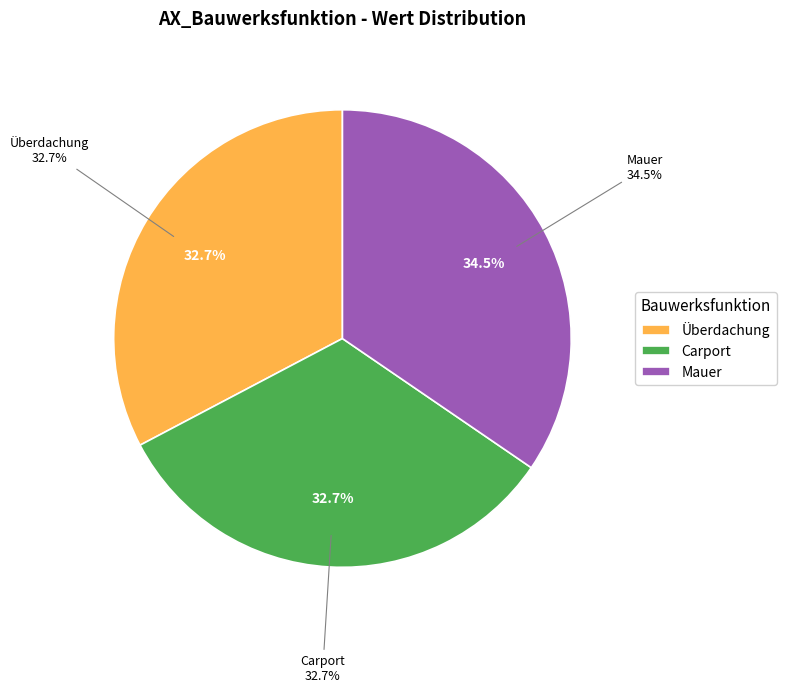

To the nearest percent, what is the difference between the largest and smallest slice percentages?

2%